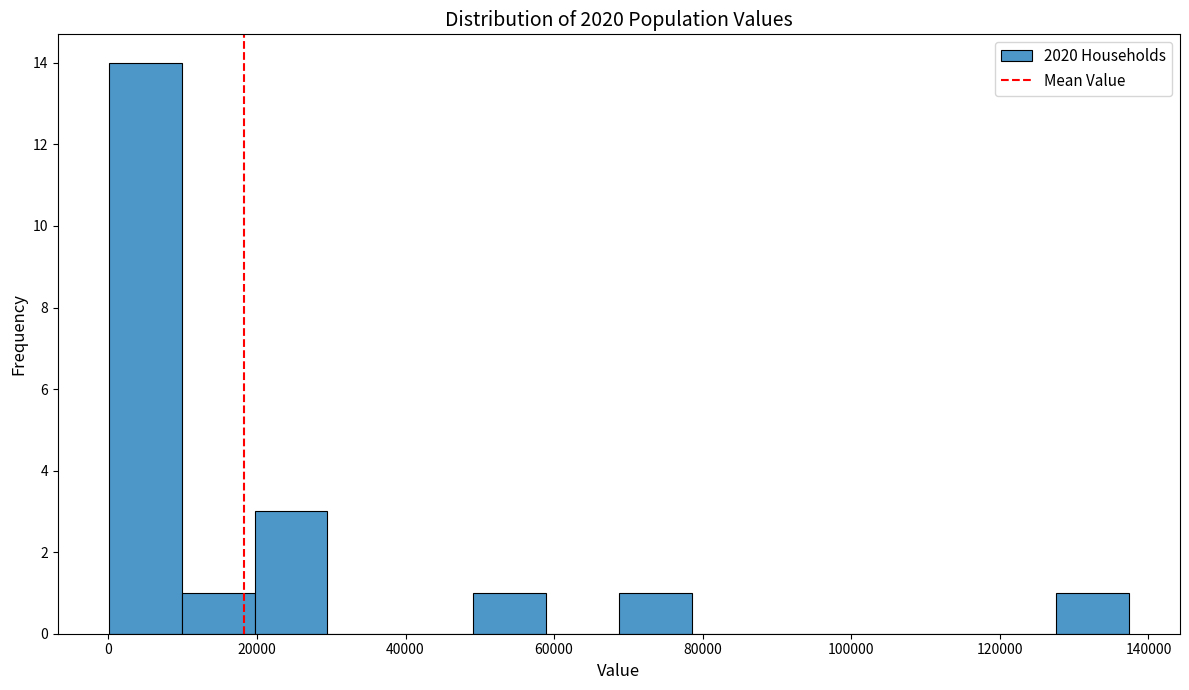

Over which range of the x-axis is the bar tallest?

0 to 10000